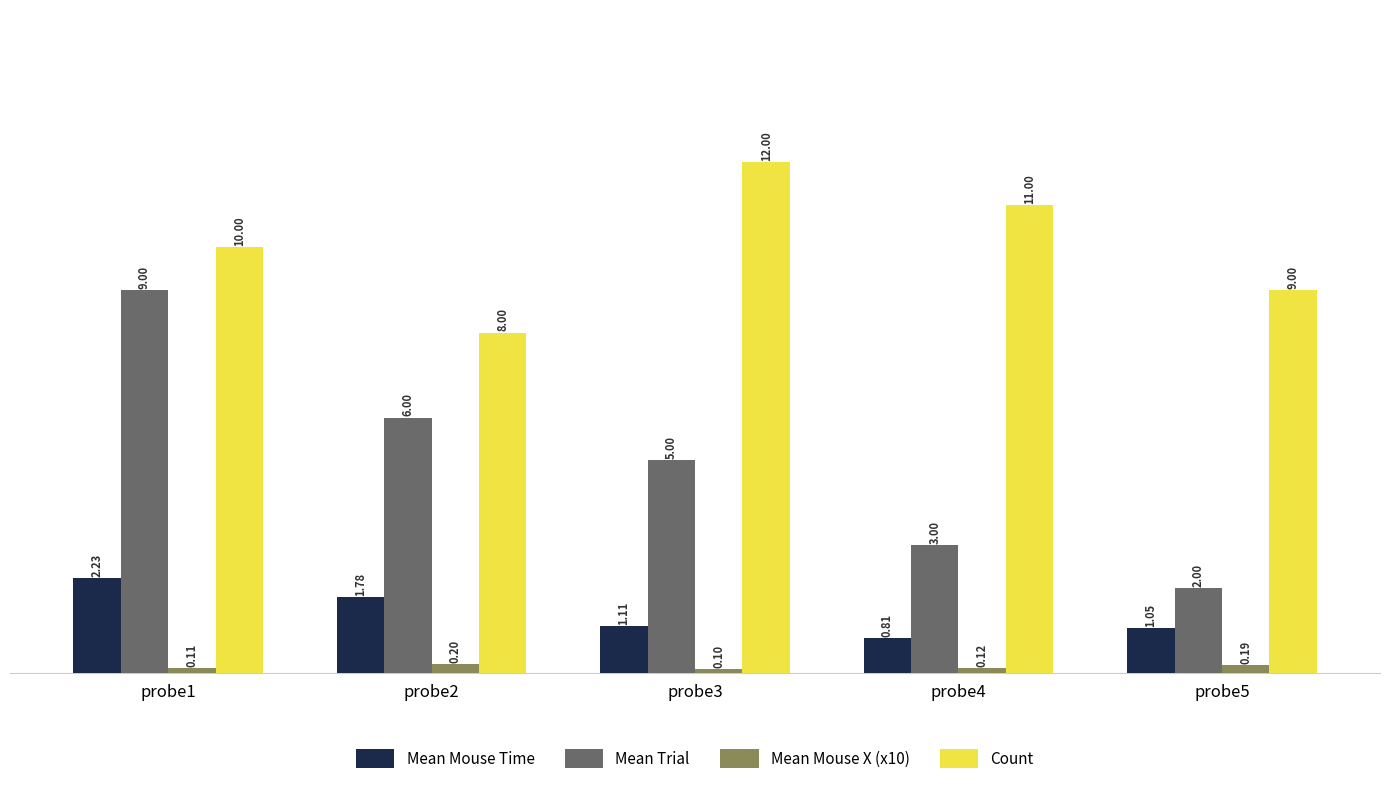

Does the chart contain stacked bars?

No